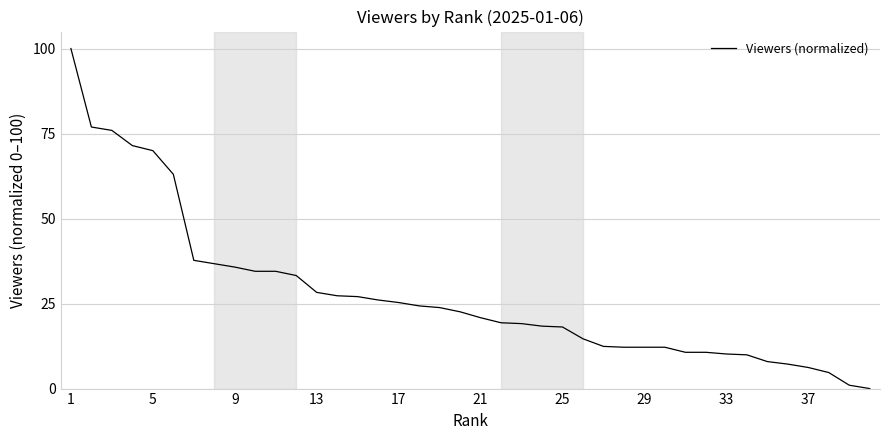

What is the difference between the second highest and second lowest values?

75.9